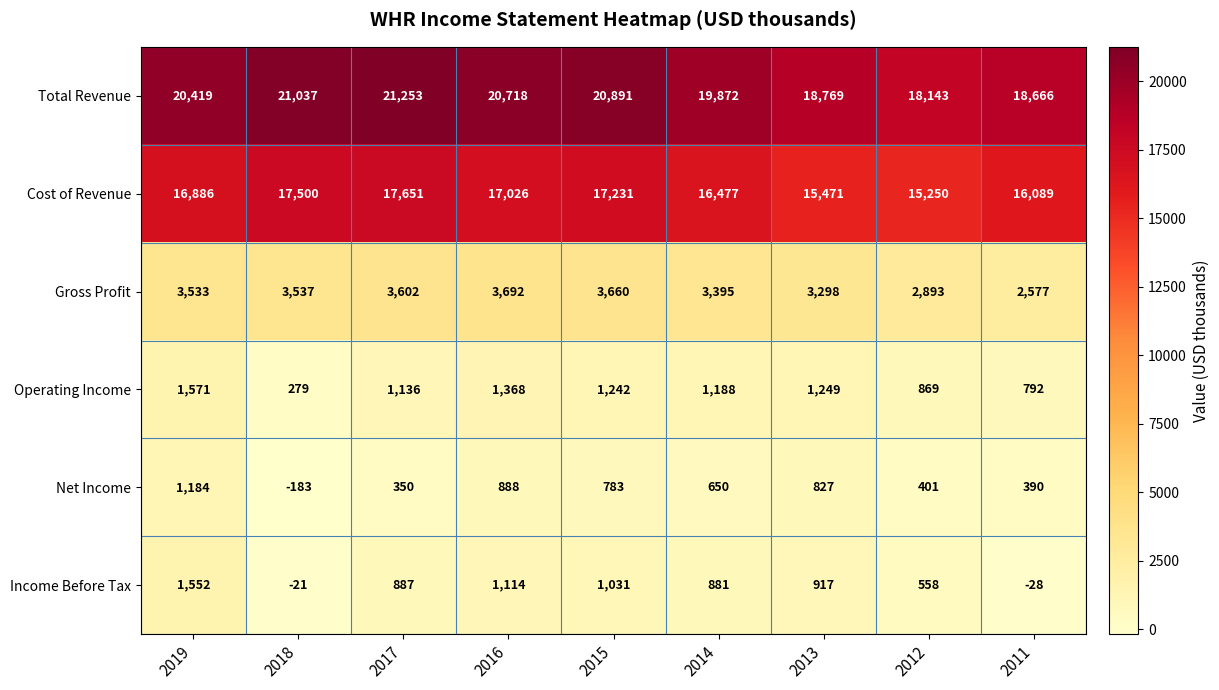

What is the approximate value of Total Revenue at 2011?

18666